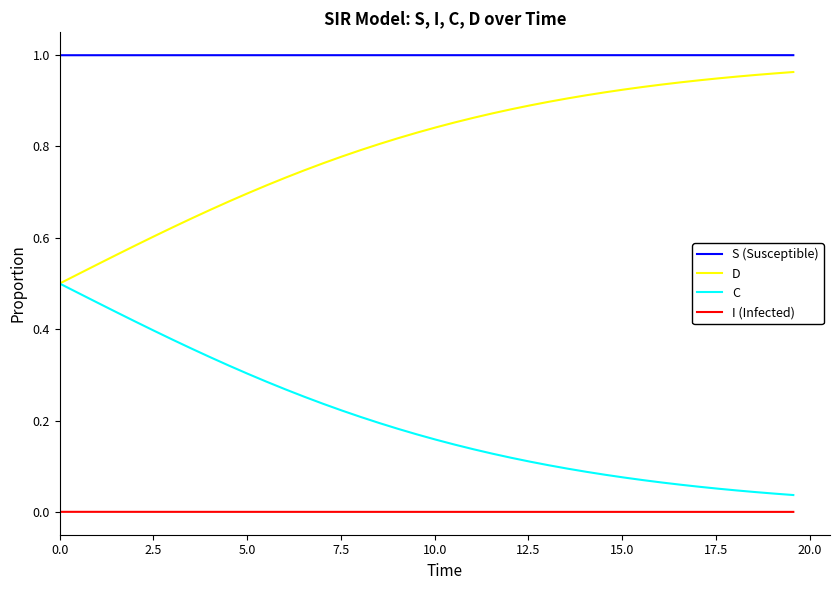

List the series in order of their overall mean, lowest first.

I (Infected), C, D, S (Susceptible)